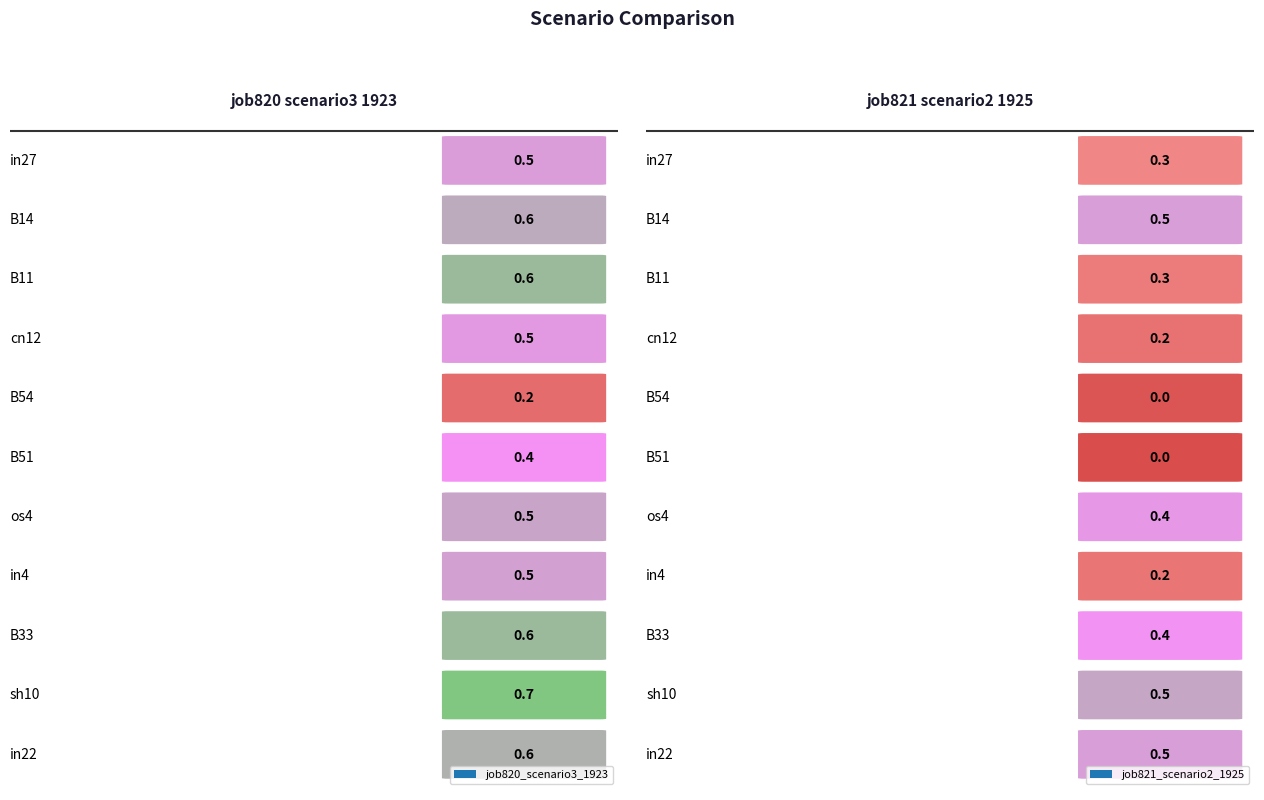

What is the sum of all job821_scenario2_1925 values?

3.5